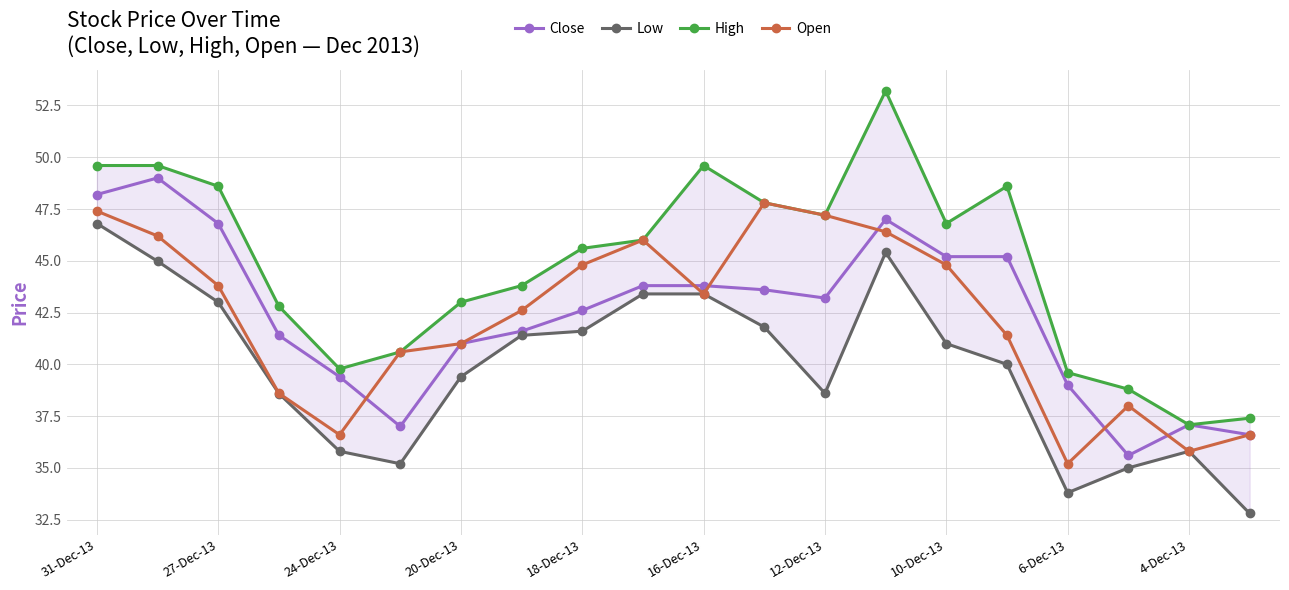

True or false: Low and Close intersect in this chart.

False